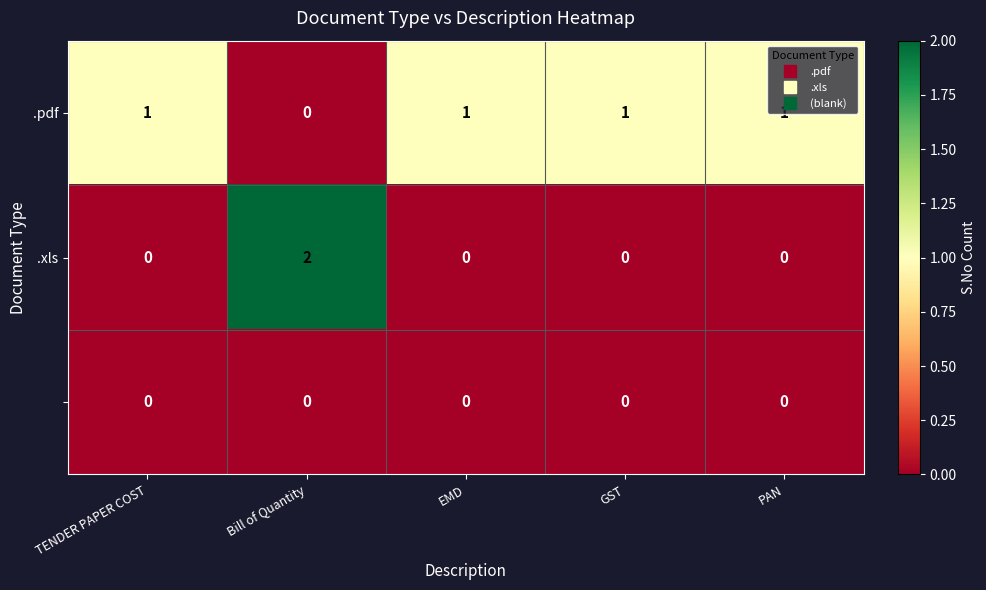

True or false: .pdf has a value of 2 at EMD.

False